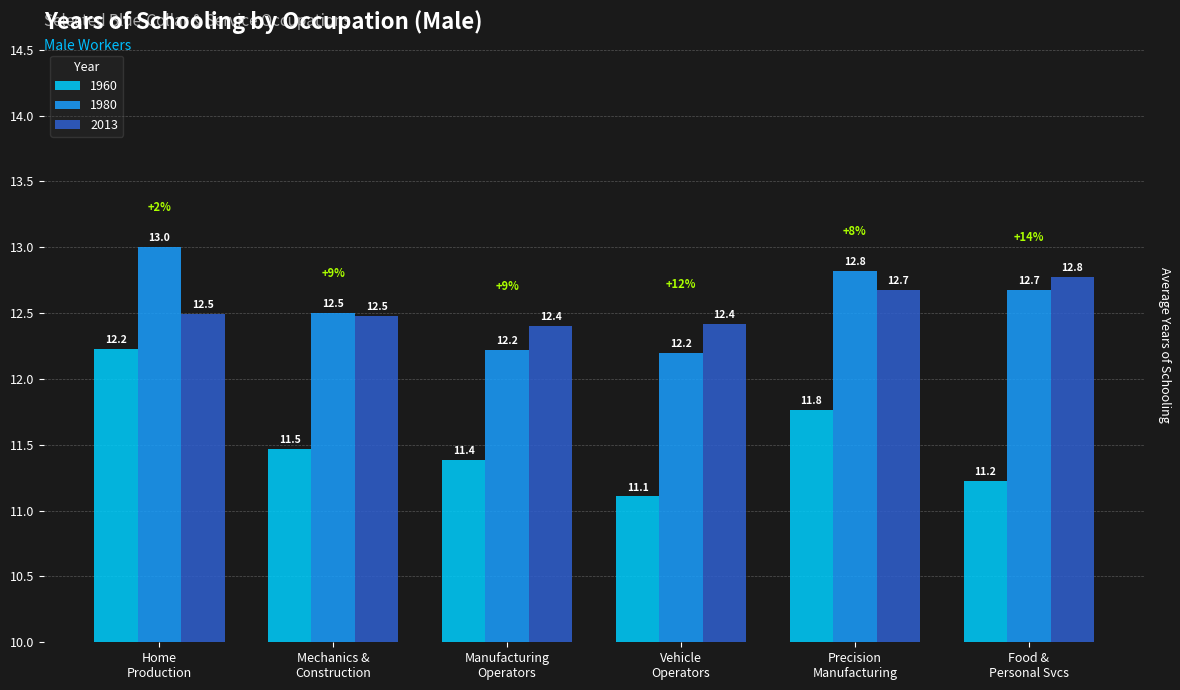

What is the greatest value displayed?

13.0